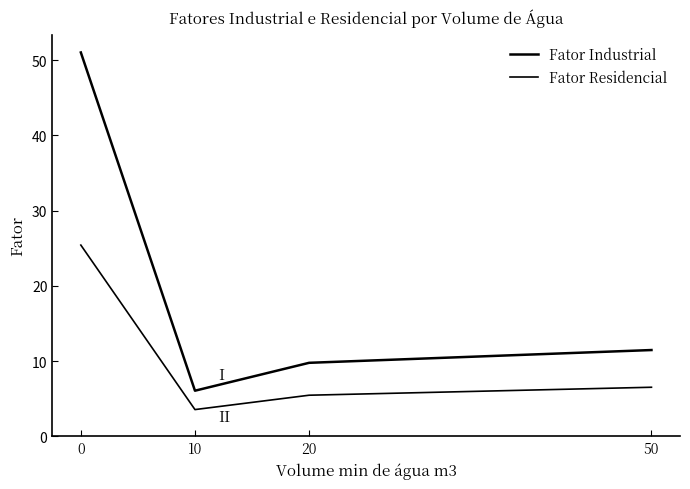

How many values in the Fator Residencial series are below 6?

2